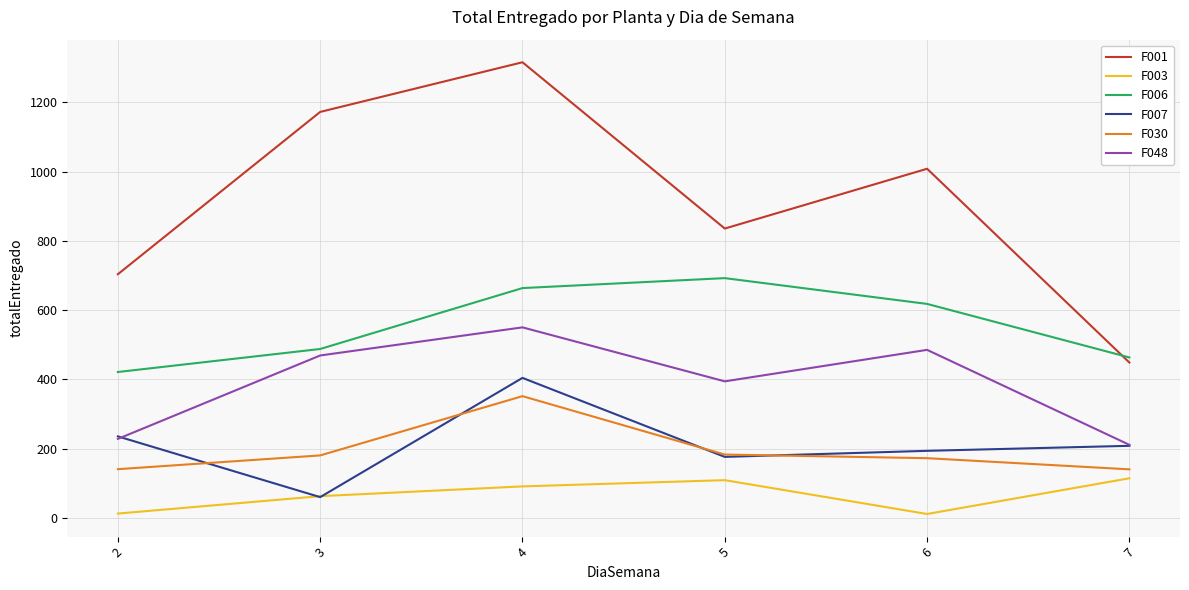

What is the difference between the second highest and second lowest values in the F003 series?

96.5